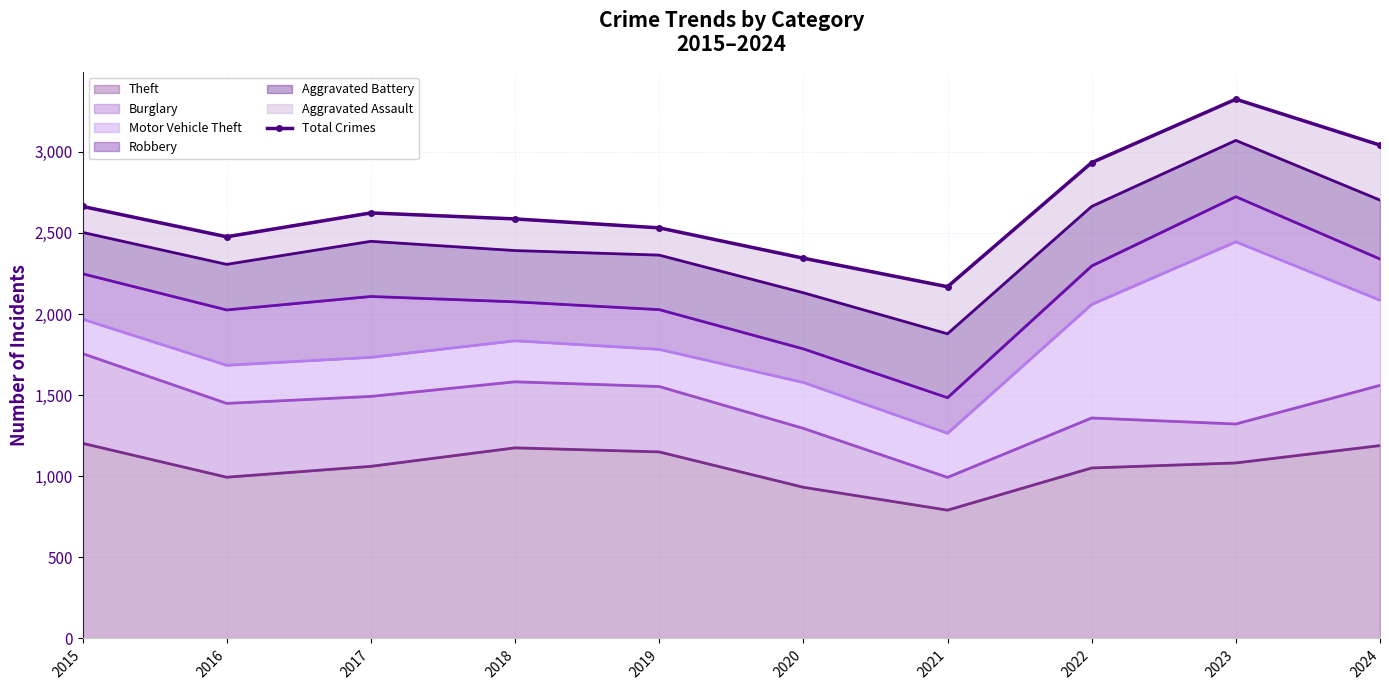

Reading right to left, transcribe all the data shown in this chart.

2024=3041	2023=3324	2022=2933	2021=2168	2020=2344	2019=2531	2018=2586	2017=2623	2016=2476	2015=2663